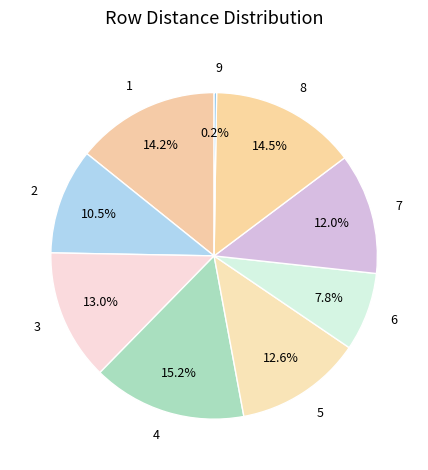

What percentage is the 5 slice, to the nearest percent?

13%